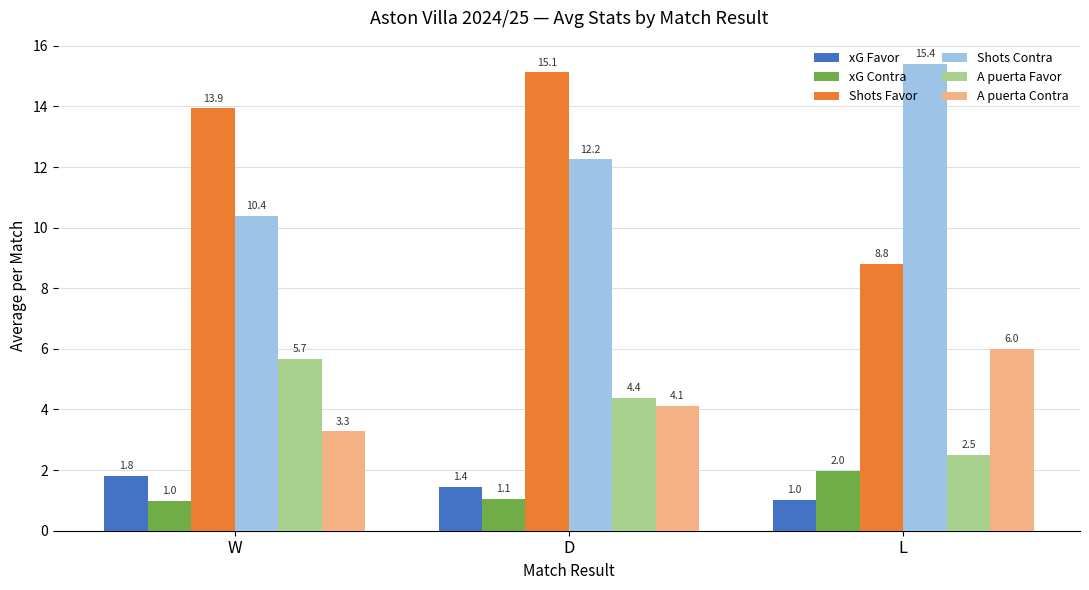

What is the lowest value of the Shots Favor series?

8.8